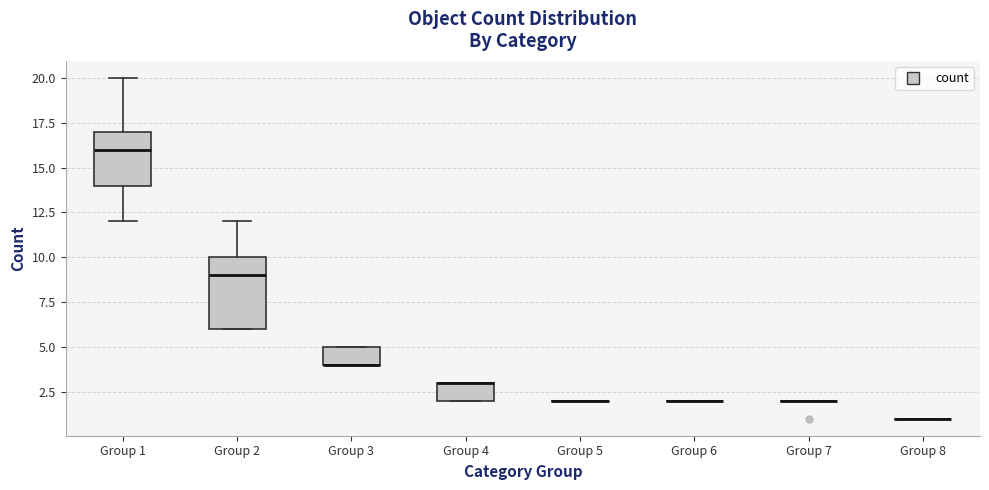

Comparing the boxes themselves (not the whiskers), which one is the tallest?

Group 2